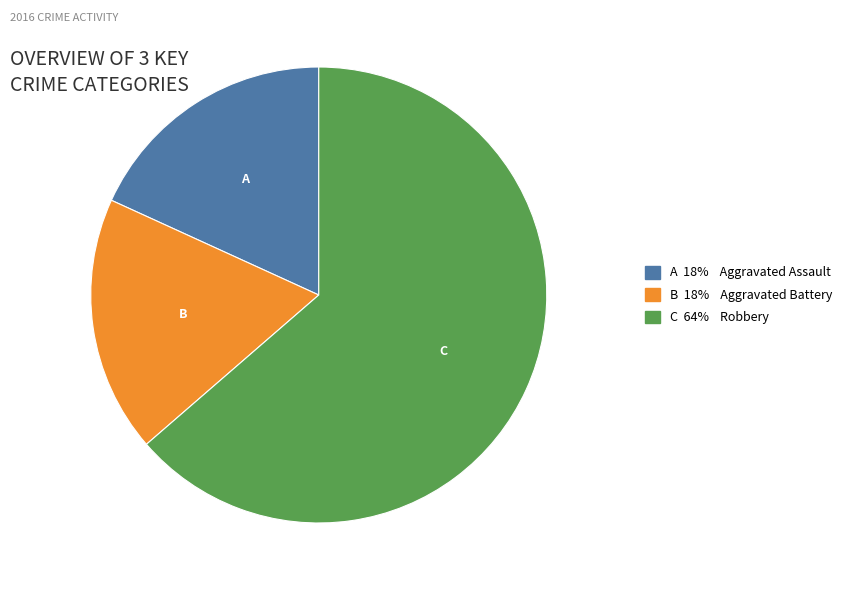

Does any single category account for the majority?

Yes